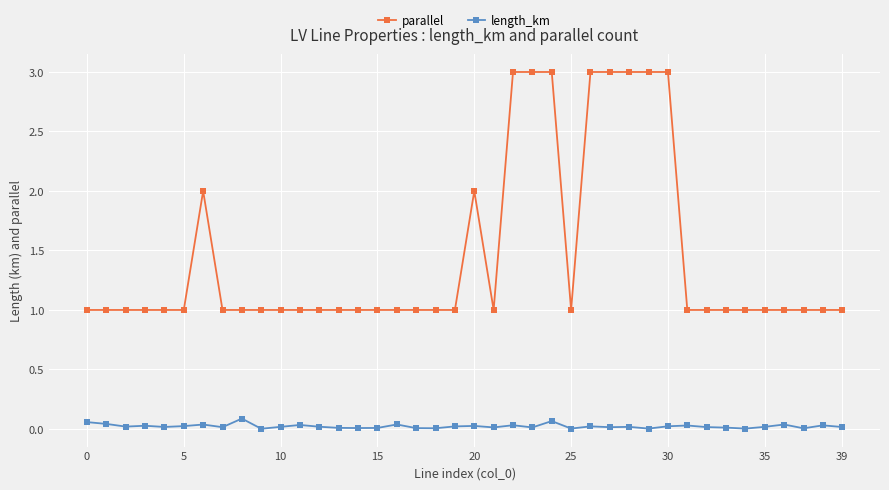

True or false: parallel has more than 0 interior local peaks.

True